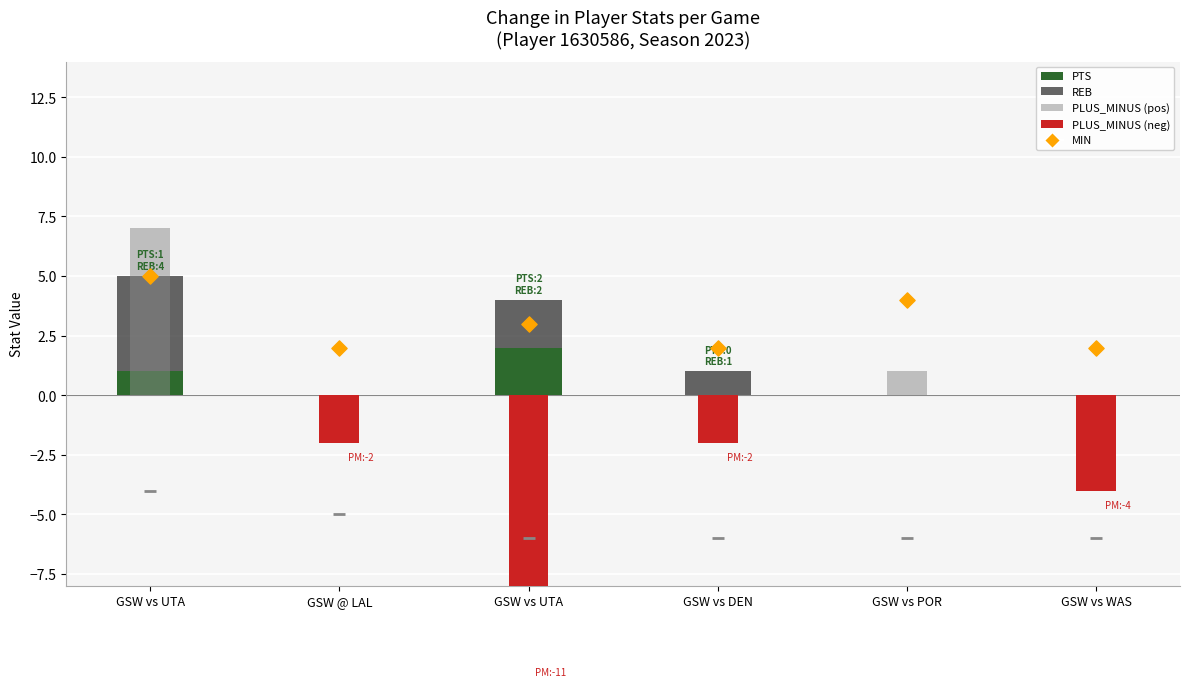

Which series contains the lowest Y value?

PLUS_MINUS (neg)